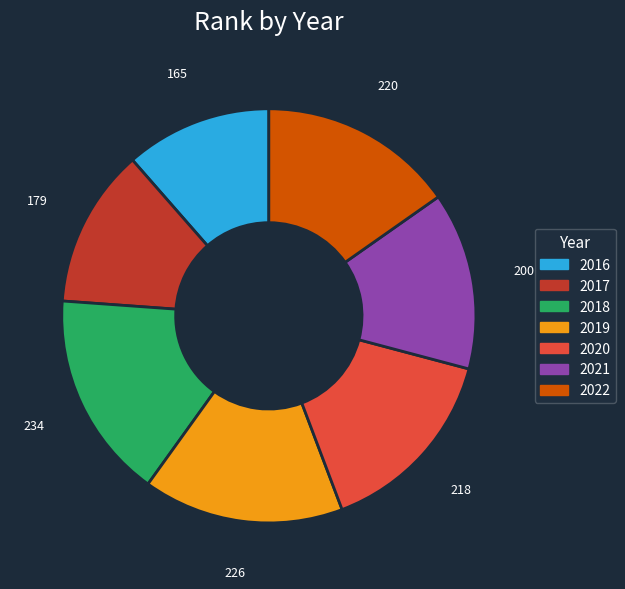

The 2020 slice represents 28% of the pie. True or false?

False